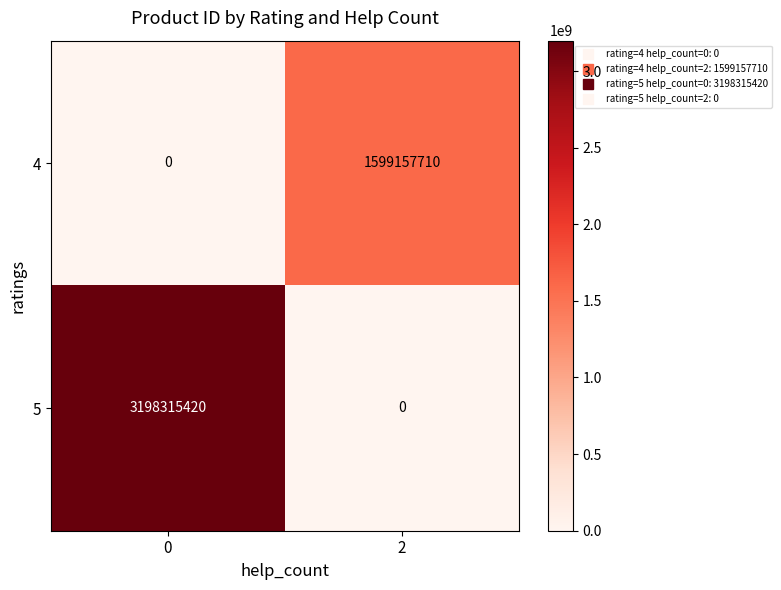

Reading left to right, what are all the values shown in this chart?

4: 0	1599157710
5: 3198315420	0